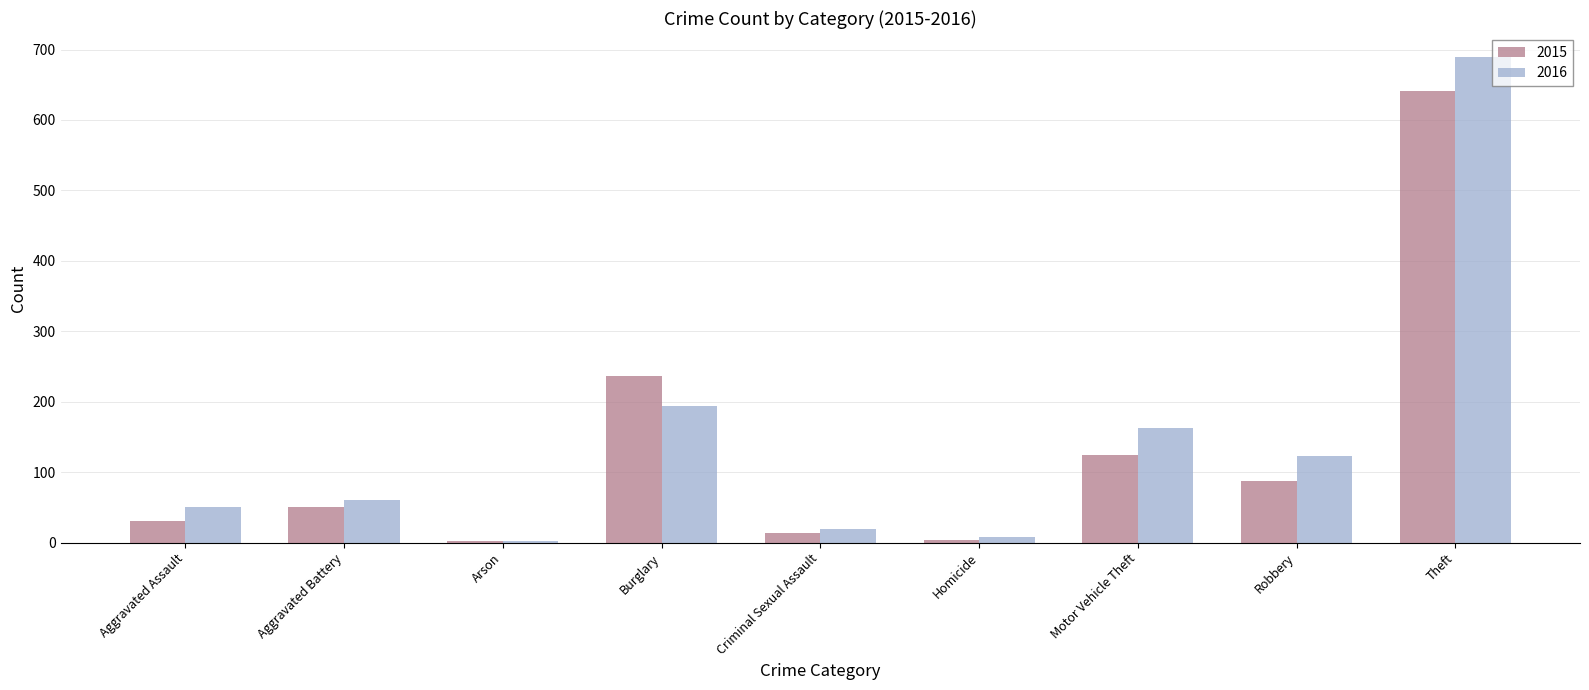

What is the label of the 7th bar from the right?

Arson